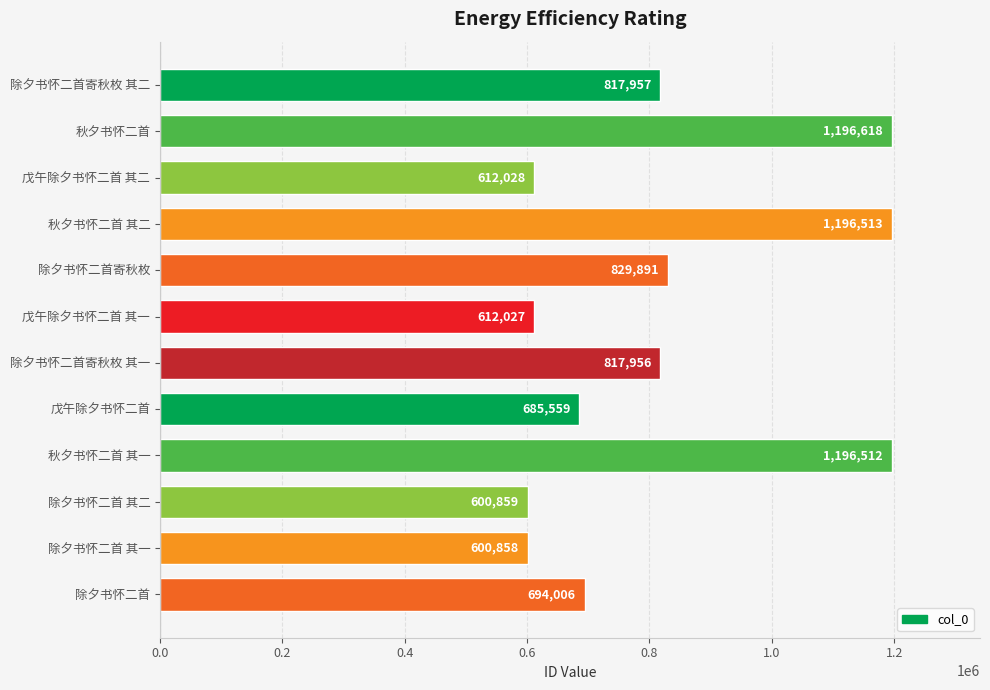

What is the minimum value shown in the chart?

600858